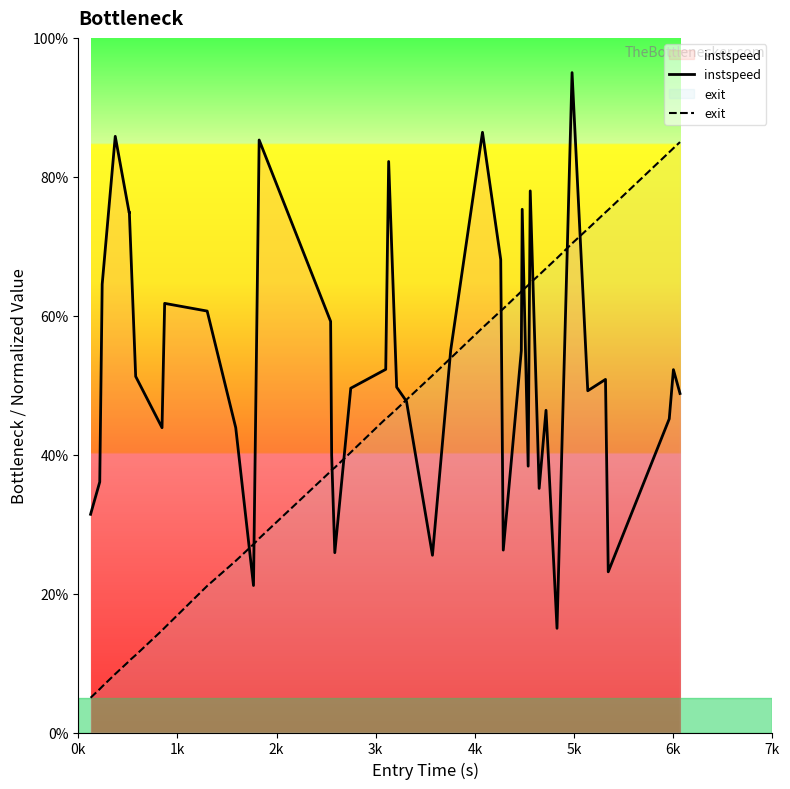

What is the smallest value displayed?

5.0